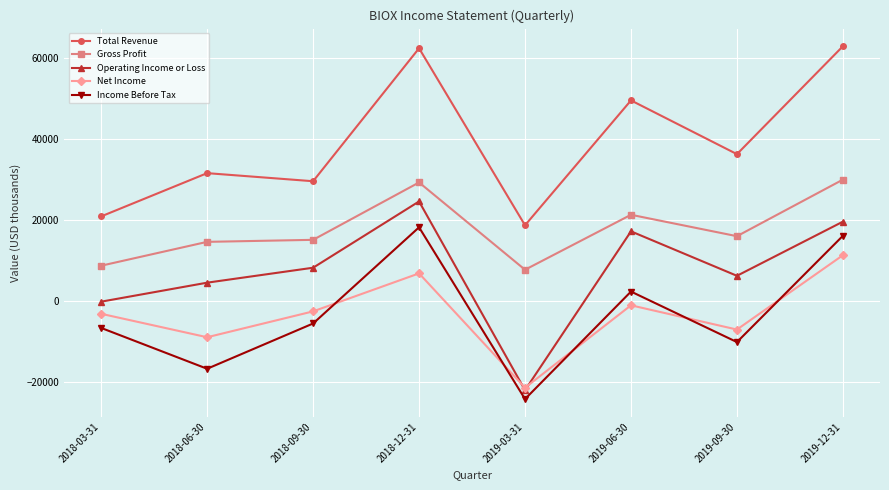

True or false: Gross Profit and Income Before Tax cross at least once.

False